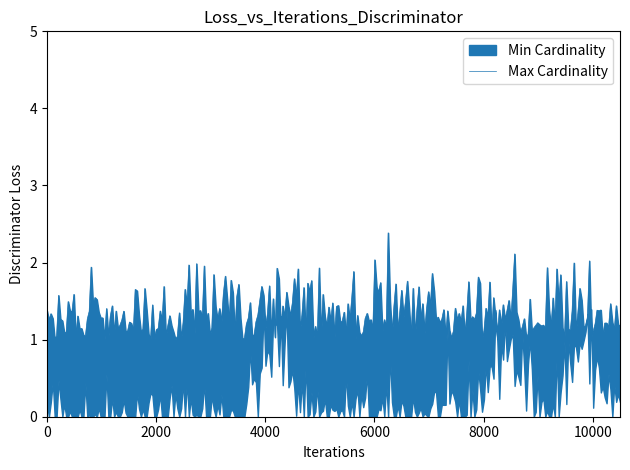

How many series are shown in this chart?

2